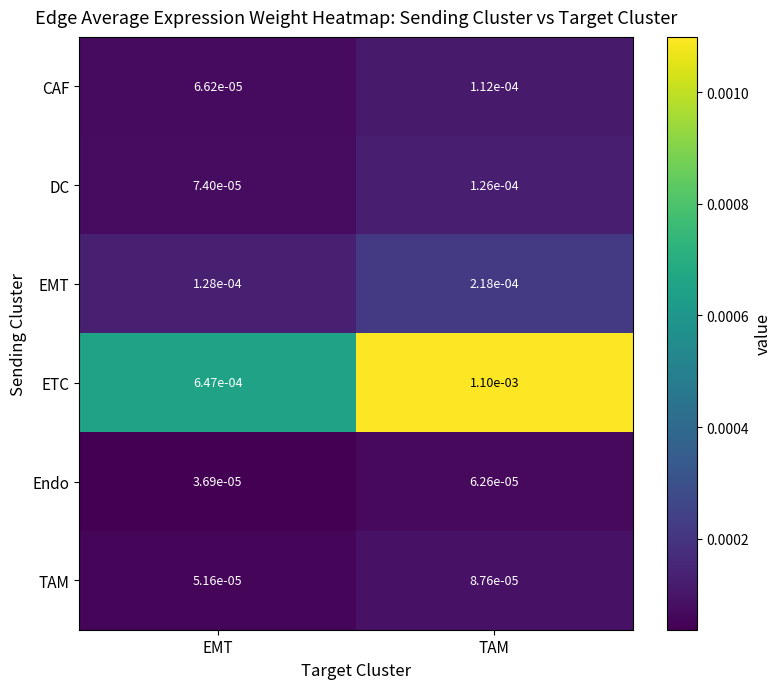

Rank the series by their maximum value, from highest to lowest.

ETC, EMT, DC, CAF, TAM, Endo